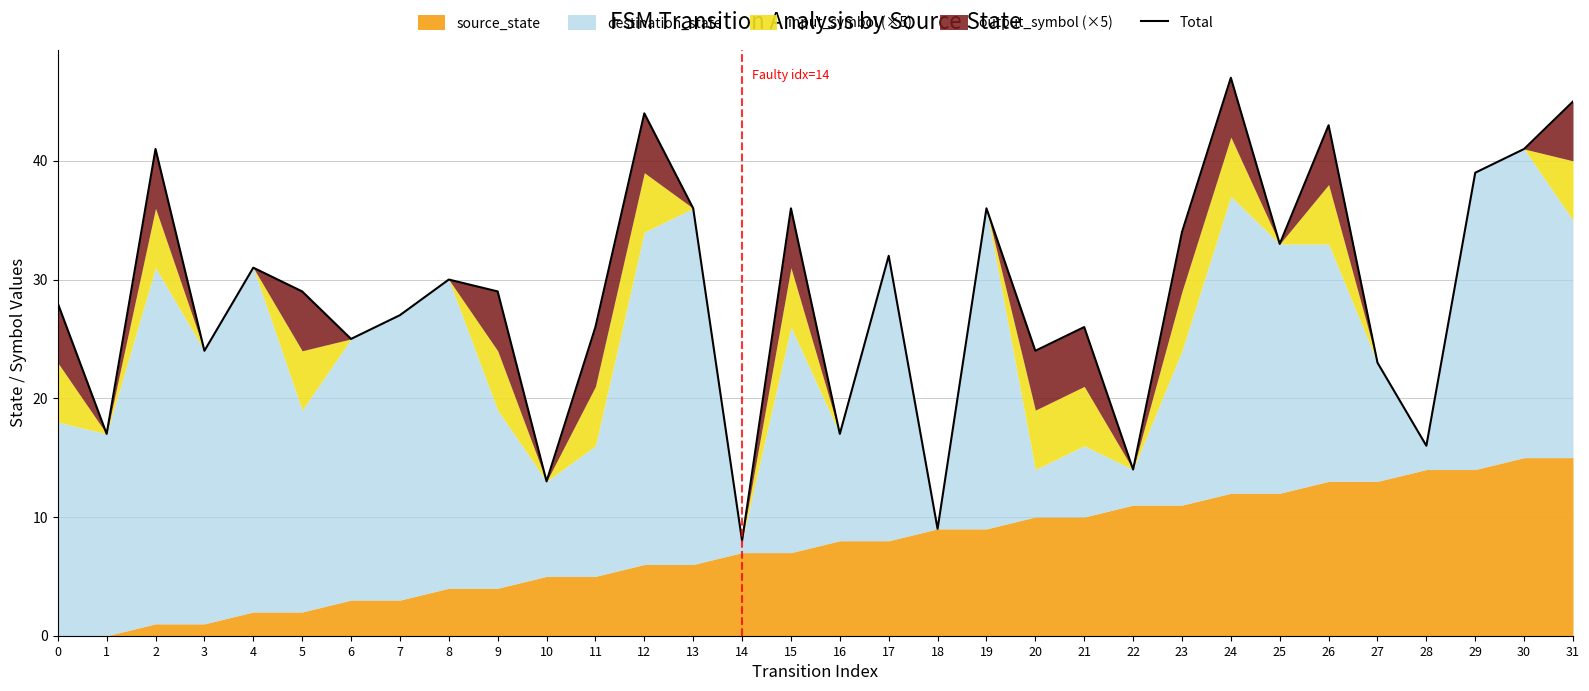

Reading left to right, extract all data points from this chart.

28	17	41	24	31	29	25	27	30	29	13	26	44	36	8	36	17	32	9	36	24	26	14	34	47	33	43	23	16	39	41	45